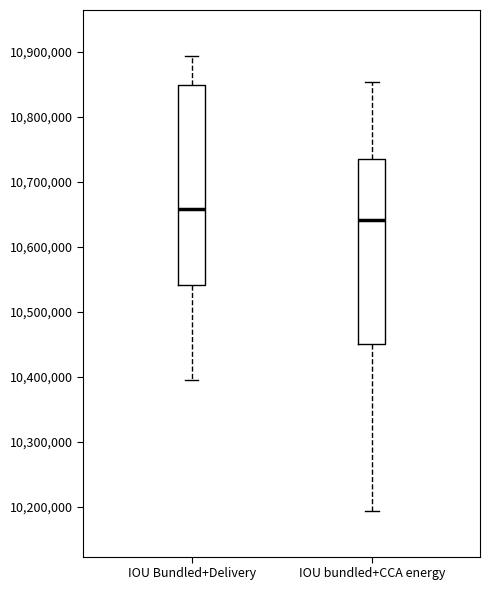

Where is the upper edge of the box for IOU Bundled+Delivery on the y-axis? The values are not printed on the chart, so give them approximately, as read against the axis.

10850000